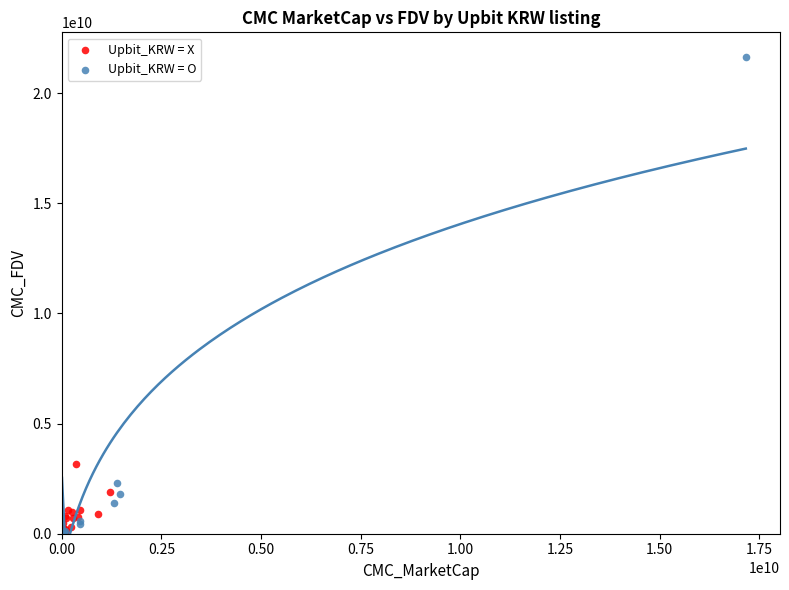

What are all the series names shown in the legend?

Upbit_KRW = X, Upbit_KRW = O